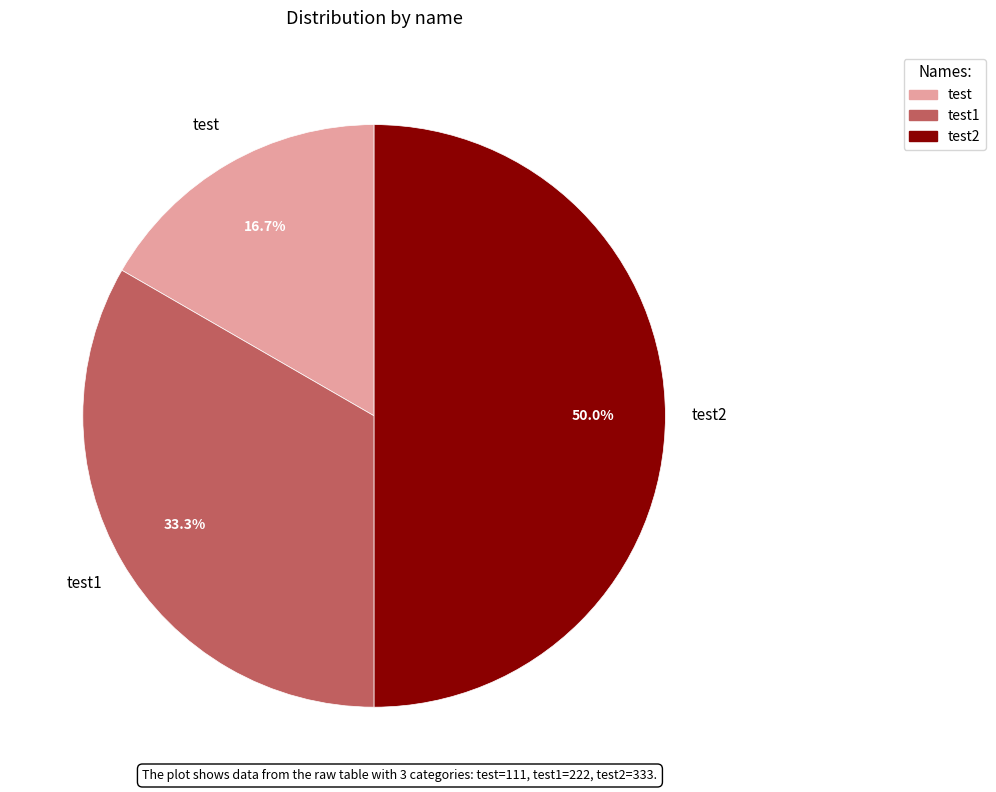

Does test1 represent more than half of the total?

No